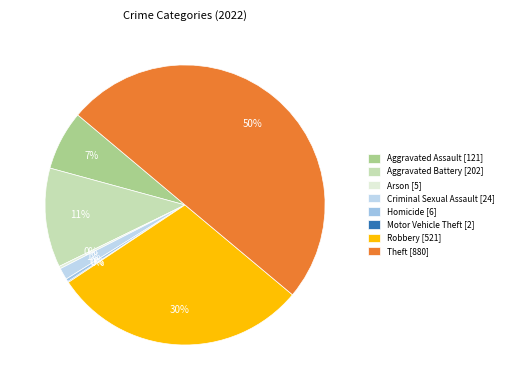

Is there a majority slice in this chart?

No